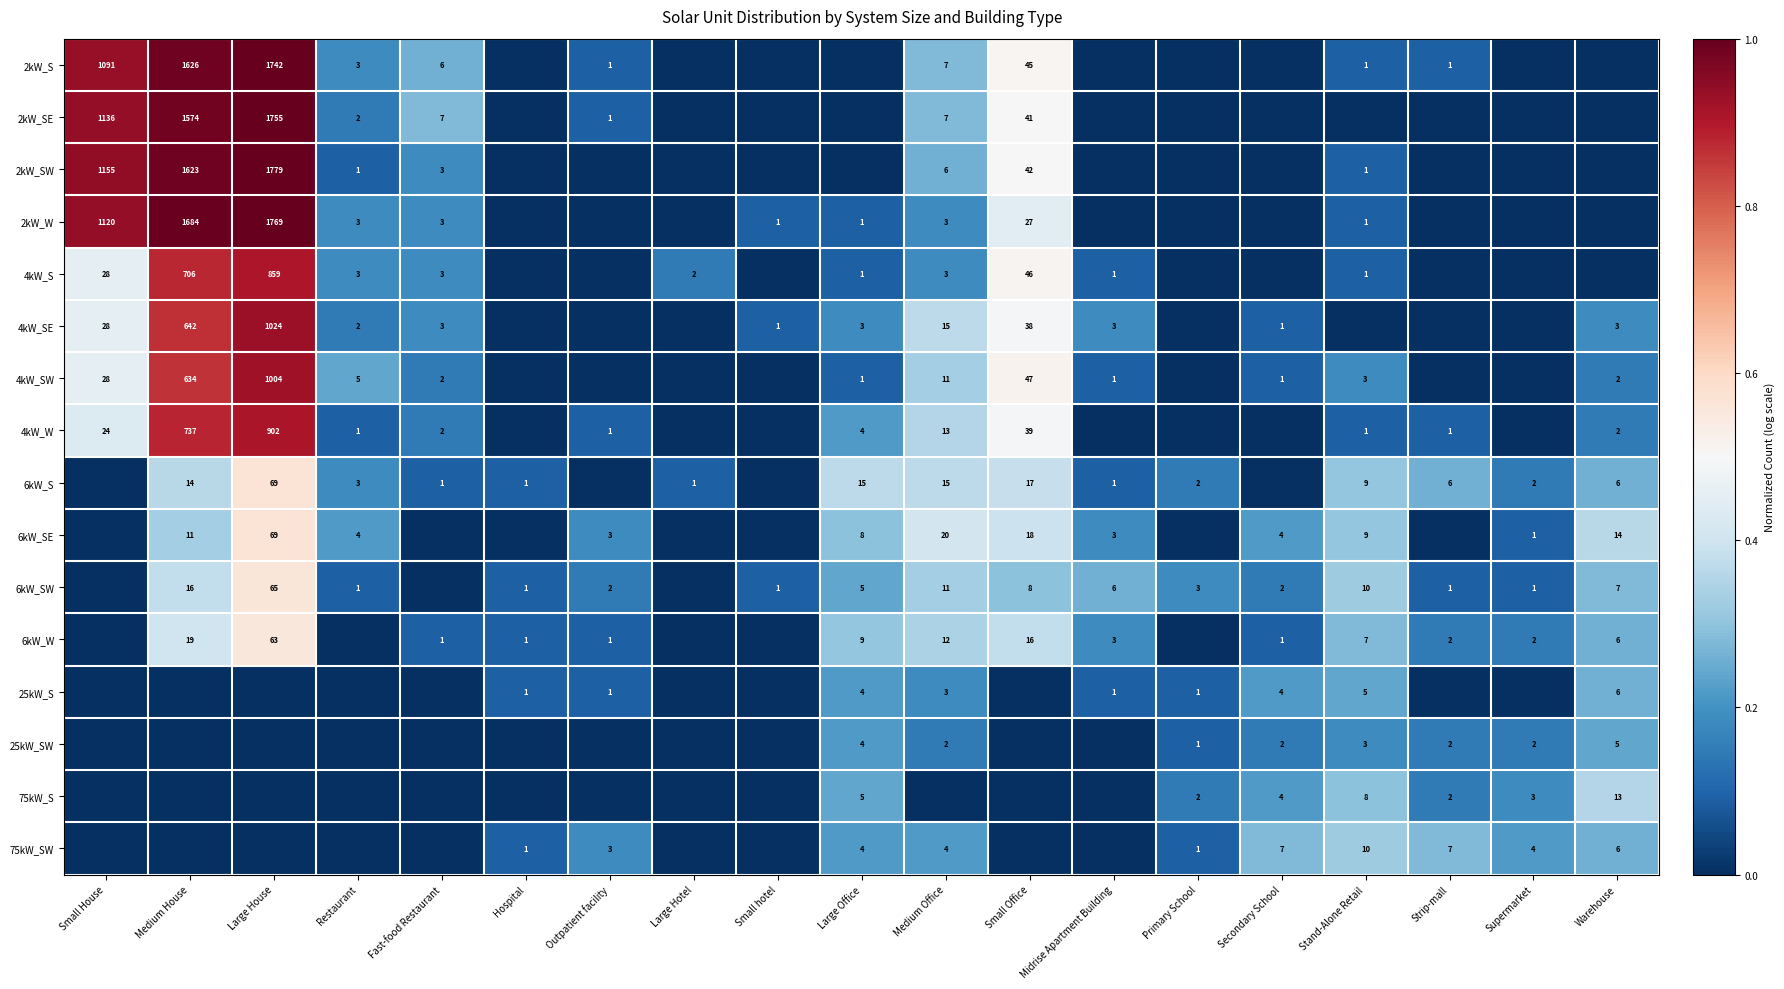

The 2kW_SE series shows 7 at Fast-food Restaurant. True or false?

True